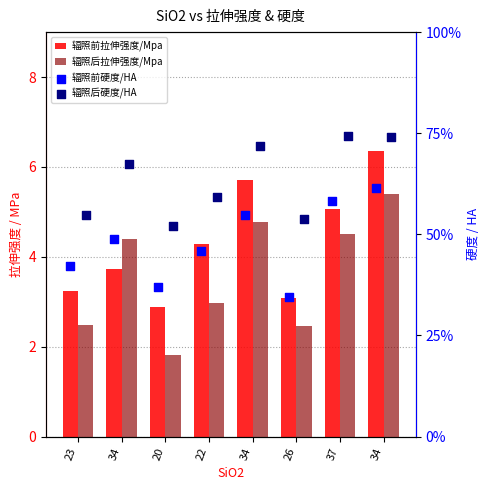

Which series has the largest total across all categories?

辐照后硬度/HA